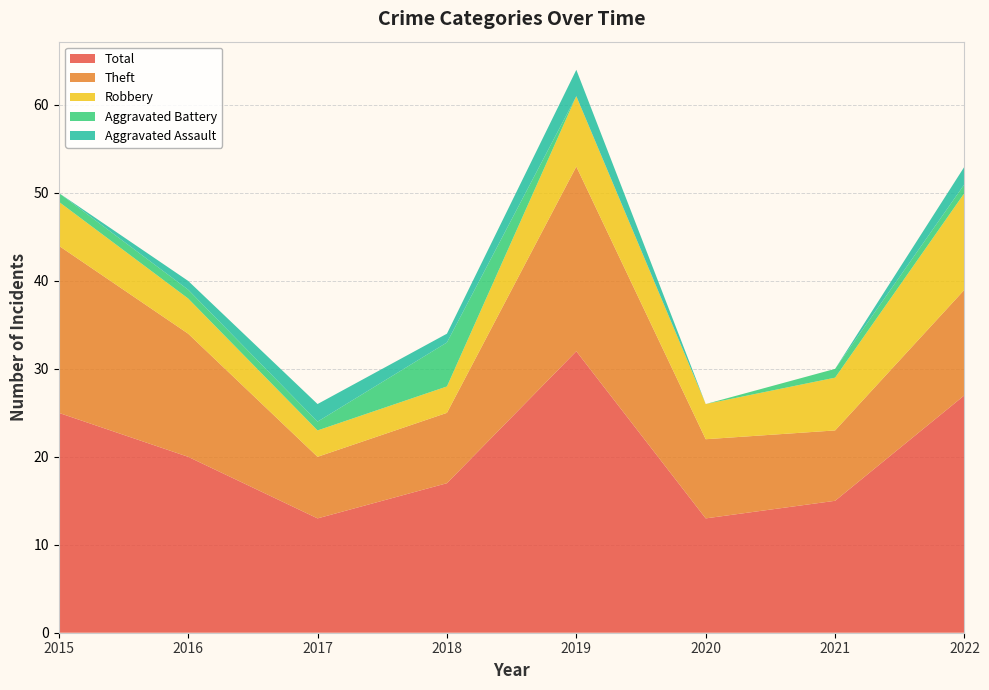

Reading right to left, what are all the values shown in this chart?

Aggravated Assault: 2022=2	2021=0	2020=0	2019=3	2018=1	2017=2	2016=1	2015=0
Aggravated Battery: 2022=1	2021=1	2020=0	2019=0	2018=5	2017=1	2016=1	2015=1
Robbery: 2022=11	2021=6	2020=4	2019=8	2018=3	2017=3	2016=4	2015=5
Theft: 2022=12	2021=8	2020=9	2019=21	2018=8	2017=7	2016=14	2015=19
Total: 2022=27	2021=15	2020=13	2019=32	2018=17	2017=13	2016=20	2015=25